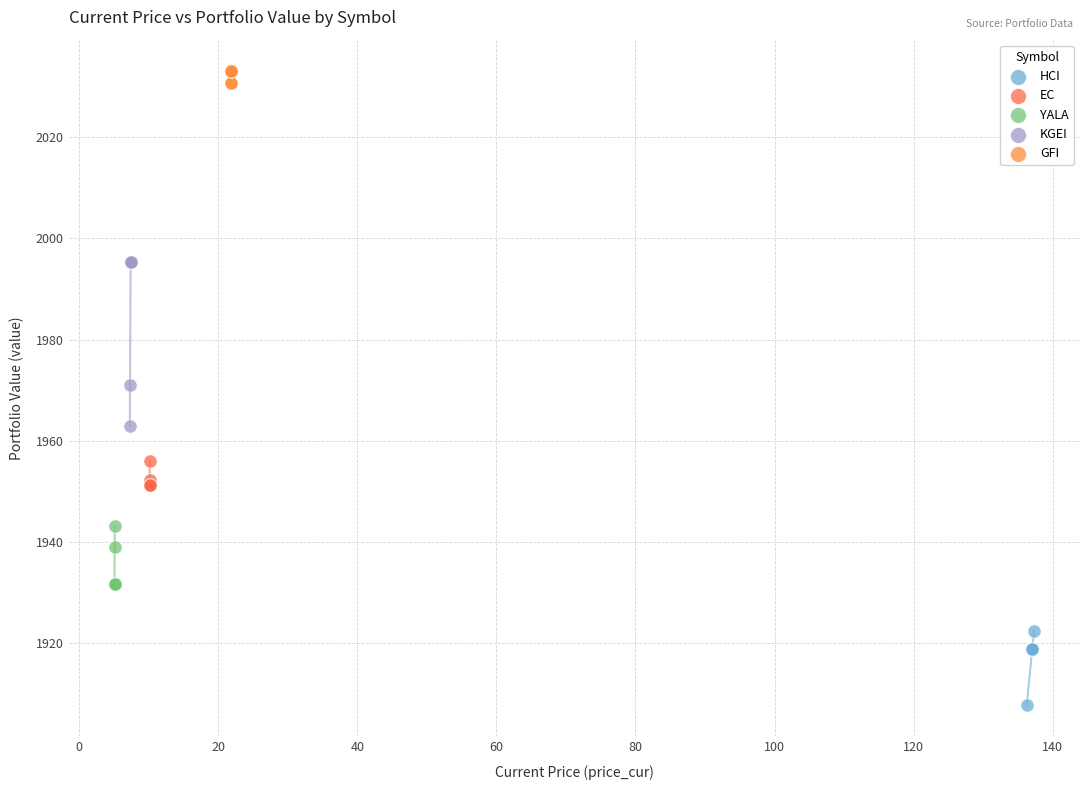

Which series has the largest Y range (max minus min)?

KGEI